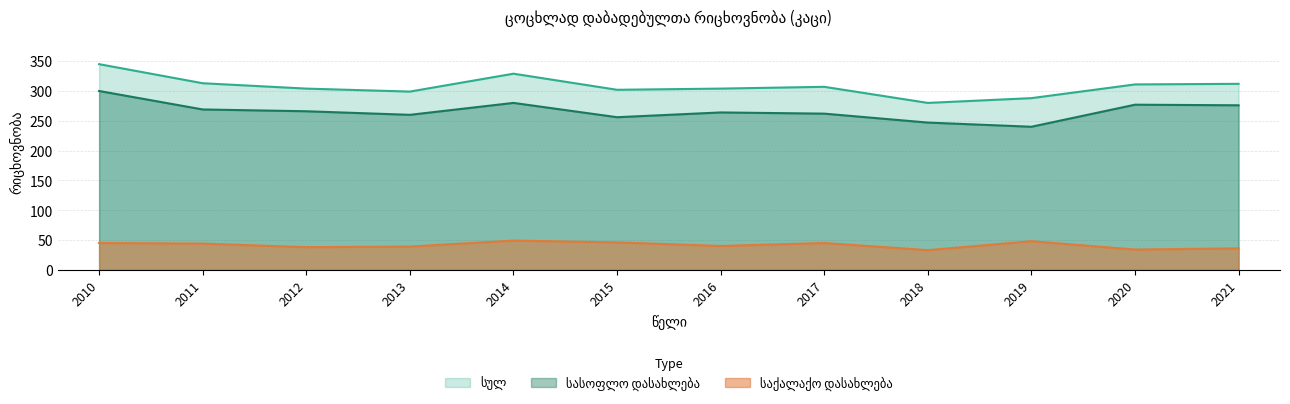

Which label corresponds to the largest value in the chart?

2010